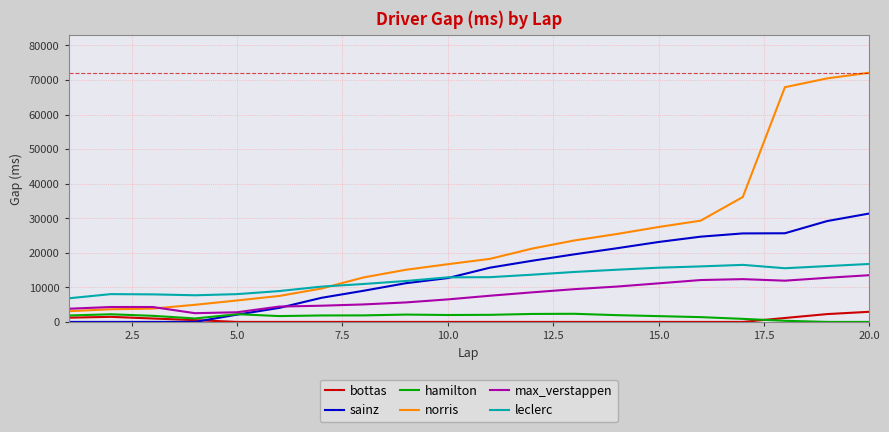

True or false: hamilton has more than 1 interior local peaks.

True